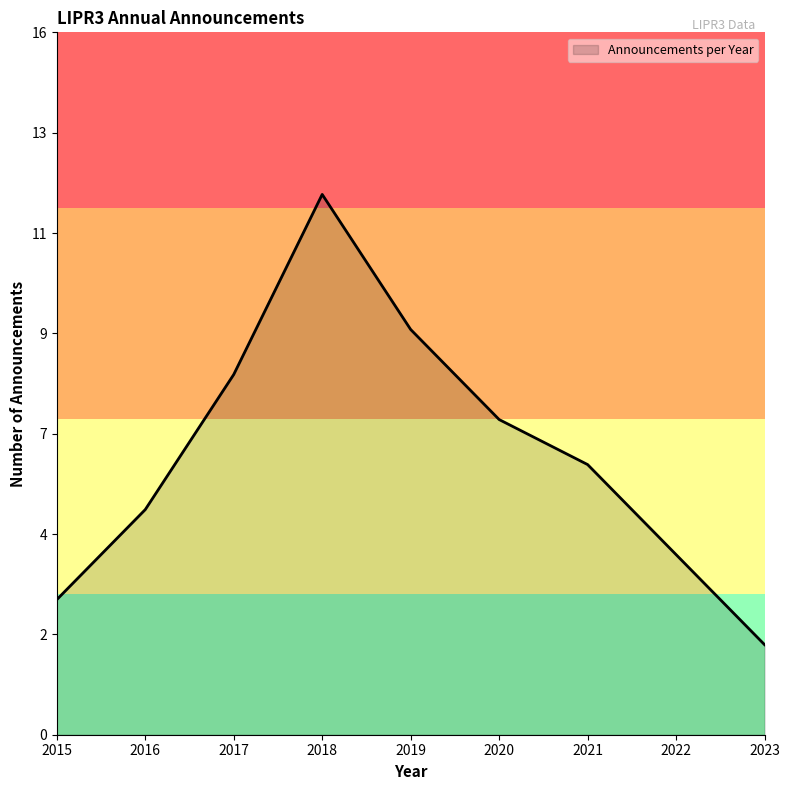

What is the ratio of the value at 2021 to the value at 2022?

1.5